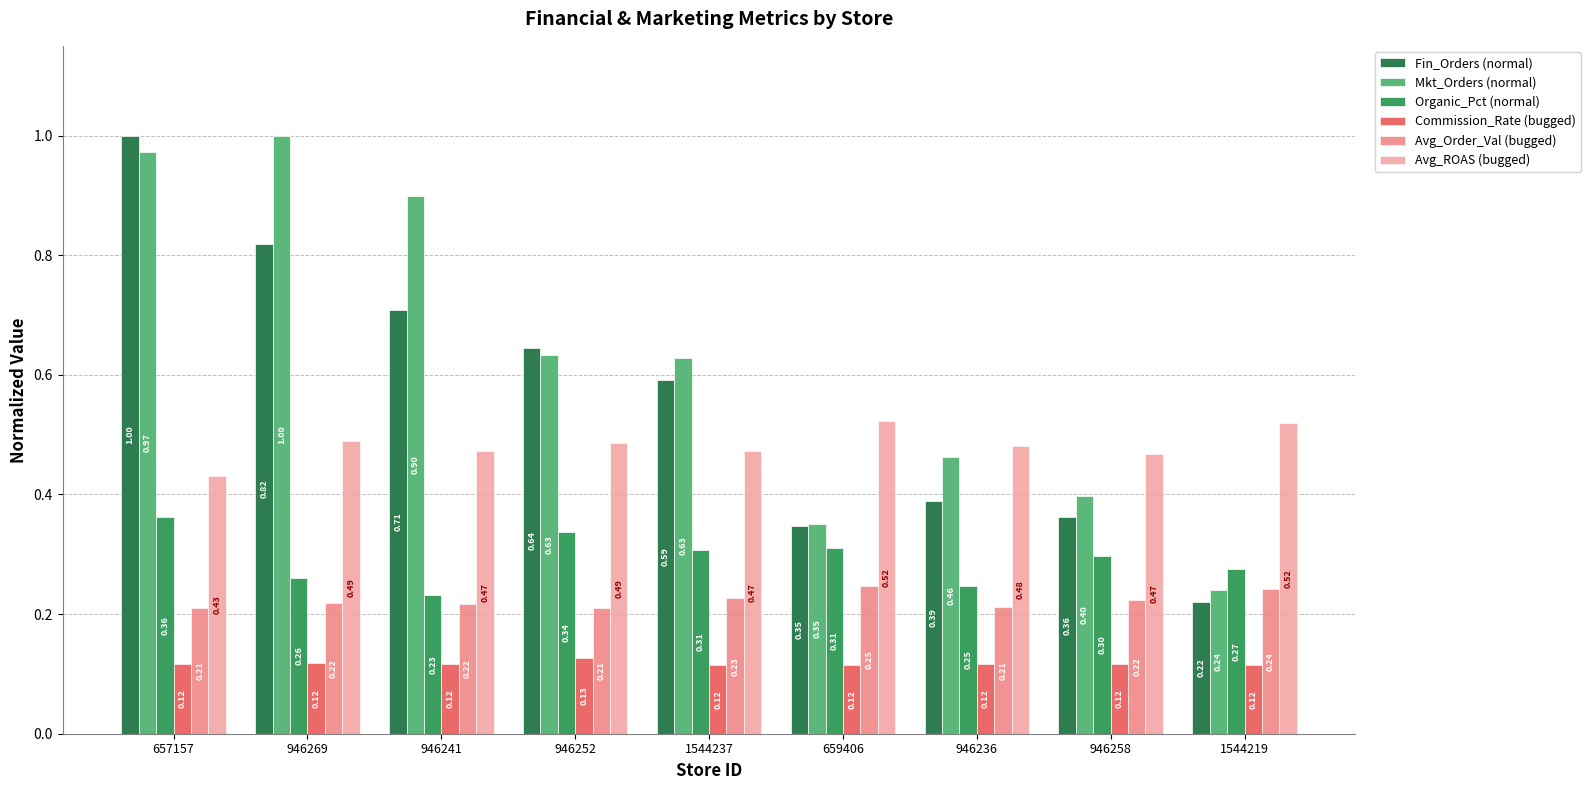

Reading left to right, transcribe all the data shown in this chart.

Fin_Orders (normal): 657157=1.0	946269=0.8	946241=0.7	946252=0.6	1544237=0.6	659406=0.3	946236=0.4	946258=0.4	1544219=0.2
Mkt_Orders (normal): 657157=1.0	946269=1.0	946241=0.9	946252=0.6	1544237=0.6	659406=0.4	946236=0.5	946258=0.4	1544219=0.2
Organic_Pct (normal): 657157=0.4	946269=0.3	946241=0.2	946252=0.3	1544237=0.3	659406=0.3	946236=0.2	946258=0.3	1544219=0.3
Commission_Rate (bugged): 657157=0.1	946269=0.1	946241=0.1	946252=0.1	1544237=0.1	659406=0.1	946236=0.1	946258=0.1	1544219=0.1
Avg_Order_Val (bugged): 657157=0.2	946269=0.2	946241=0.2	946252=0.2	1544237=0.2	659406=0.2	946236=0.2	946258=0.2	1544219=0.2
Avg_ROAS (bugged): 657157=0.4	946269=0.5	946241=0.5	946252=0.5	1544237=0.5	659406=0.5	946236=0.5	946258=0.5	1544219=0.5